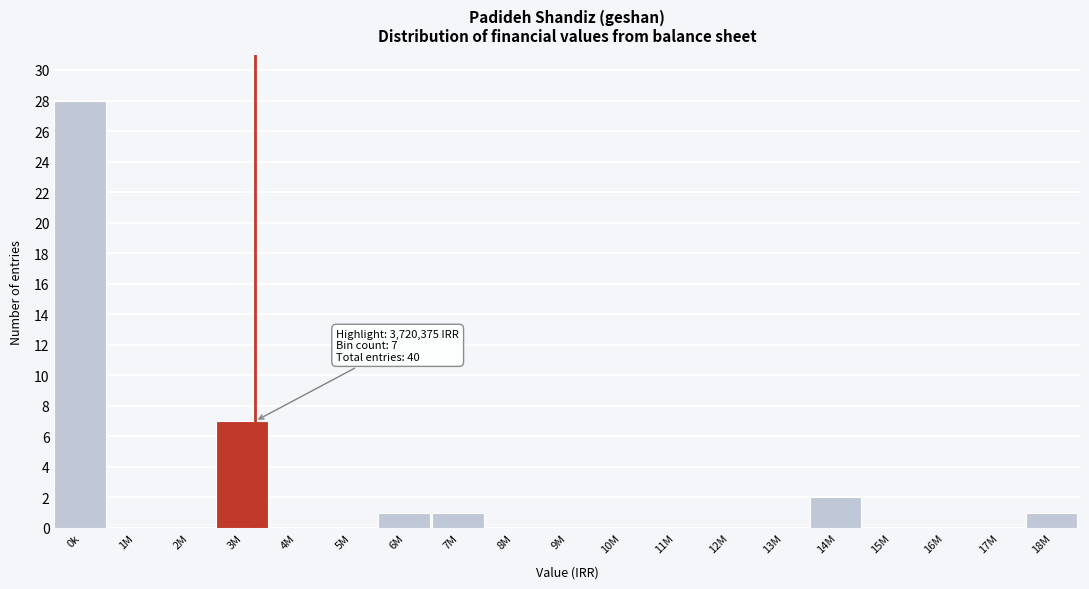

Reading left to right, extract all data points from this chart.

0k=28	1M=0	2M=0	3M=7	4M=0	5M=0	6M=1	7M=1	8M=0	9M=0	10M=0	11M=0	12M=0	13M=0	14M=2	15M=0	16M=0	17M=0	18M=1